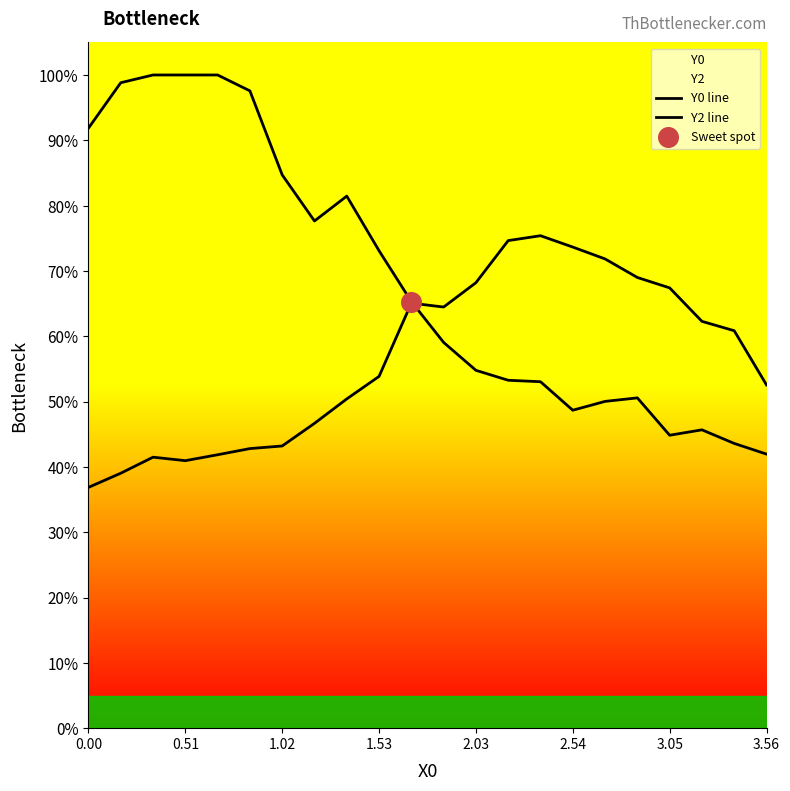

What is the total value across all series at 2.03?

123.0